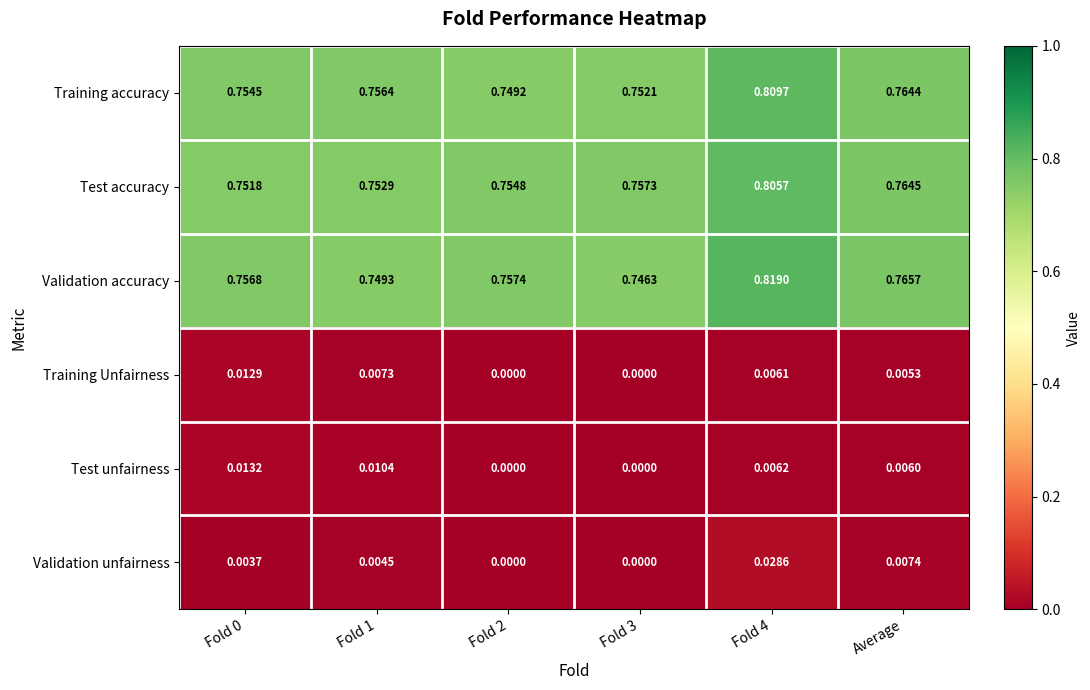

Rank the series at Average from highest to lowest value.

Validation accuracy, Test accuracy, Training accuracy, Validation unfairness, Test unfairness, Training Unfairness